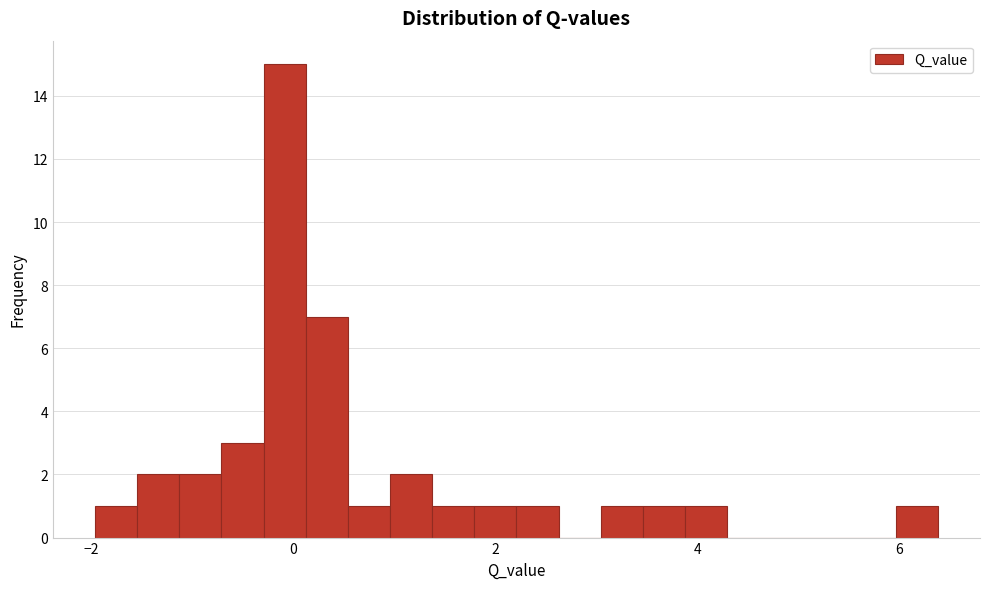

Read against the x-axis, roughly where is the centre of the tallest bar?

0.0